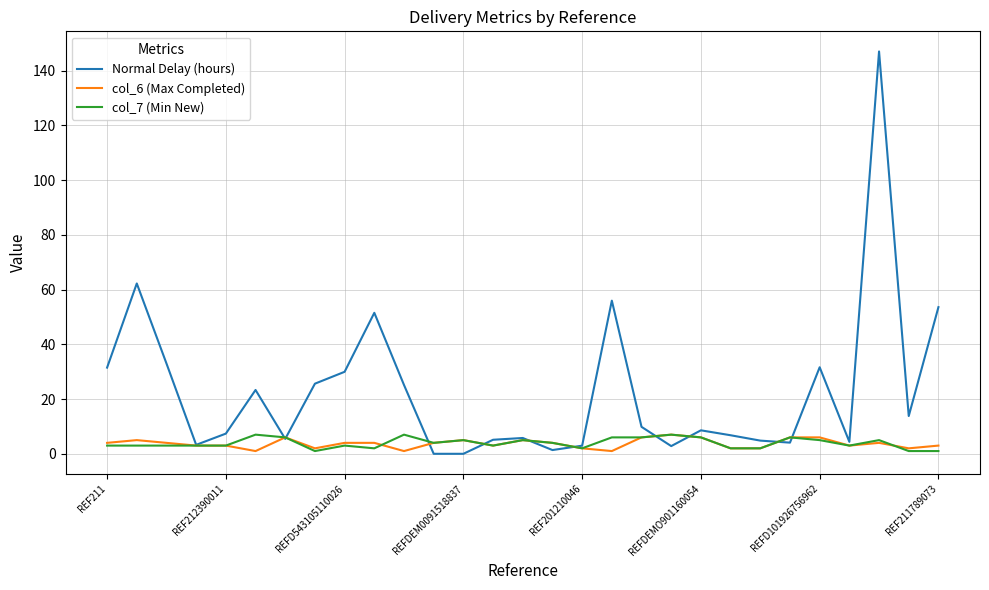

Which series has the largest total across all categories?

Normal Delay (hours)